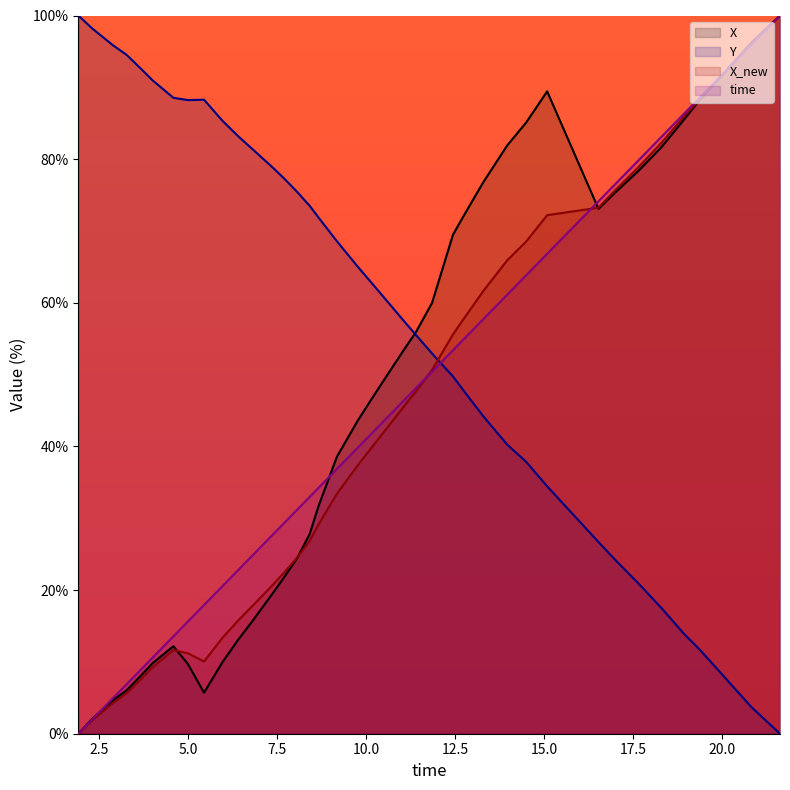

What are all the series names shown in the legend?

X, Y, X_new, time